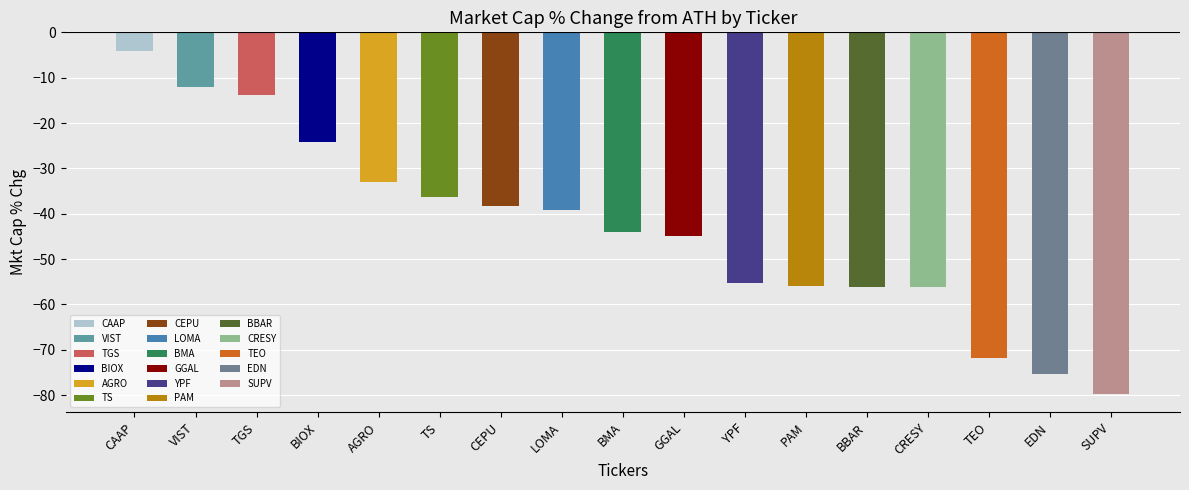

How many data points does each series have?

17